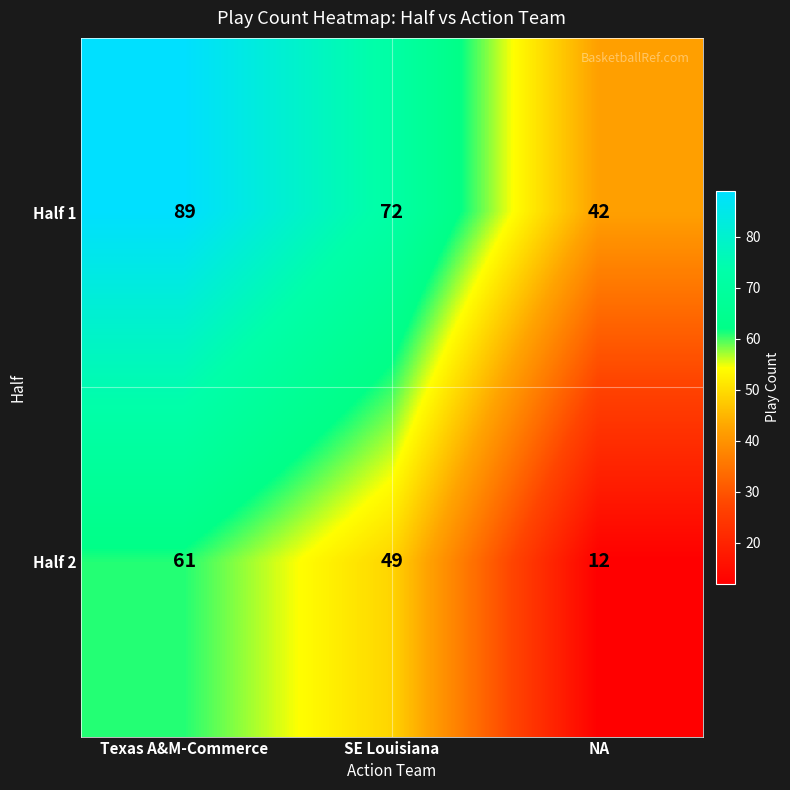

List the series in order of their peak value, highest first.

Half 1, Half 2